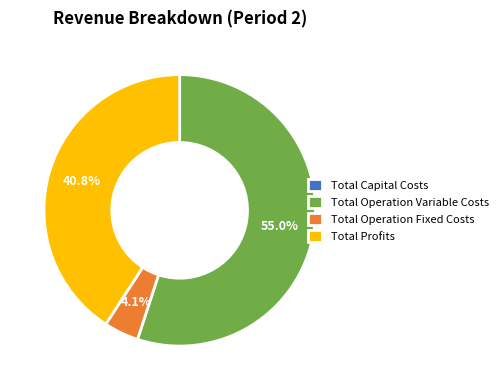

Which slice is the largest?

Total Operation Variable Costs